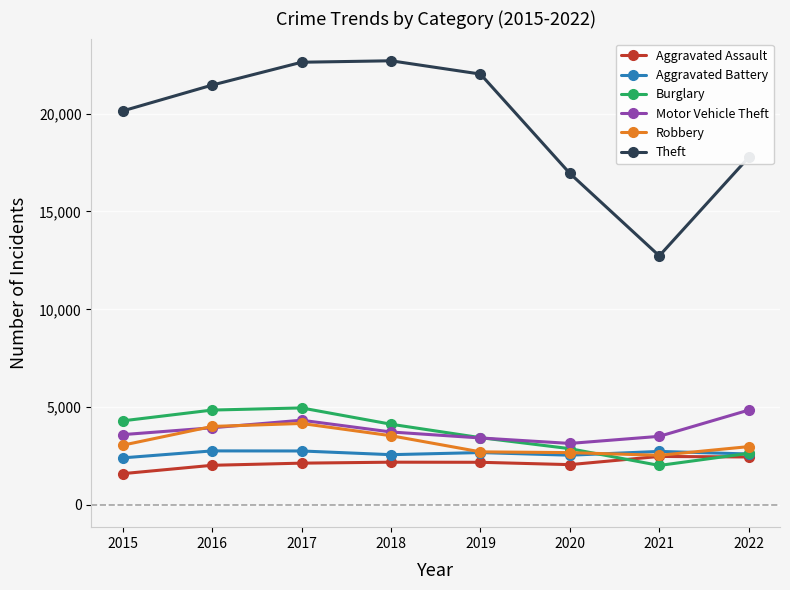

What is the value of the Theft point at the 4th from the left?

22702